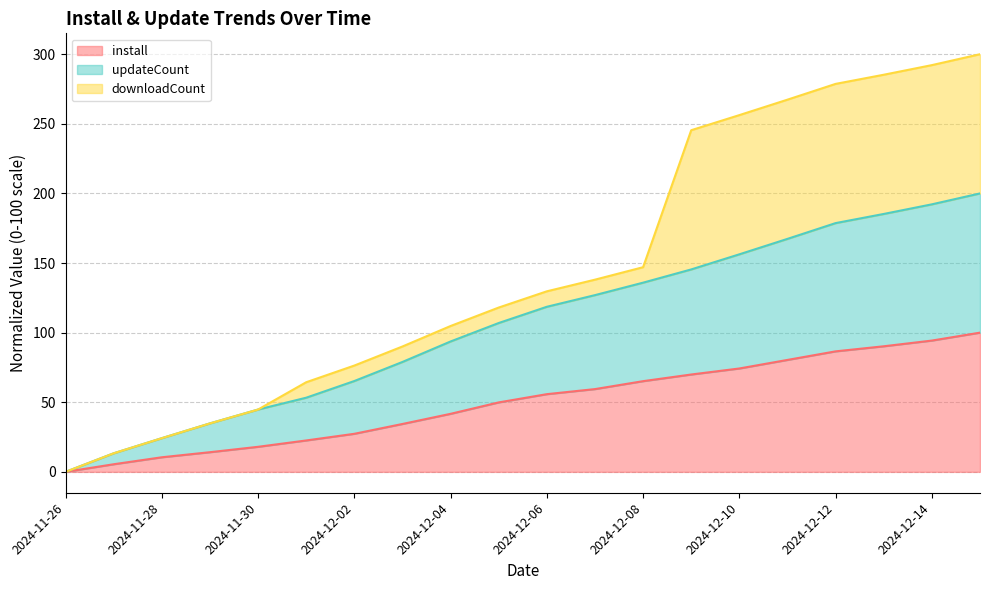

At which category is the sum across all series the highest?

2024-12-15